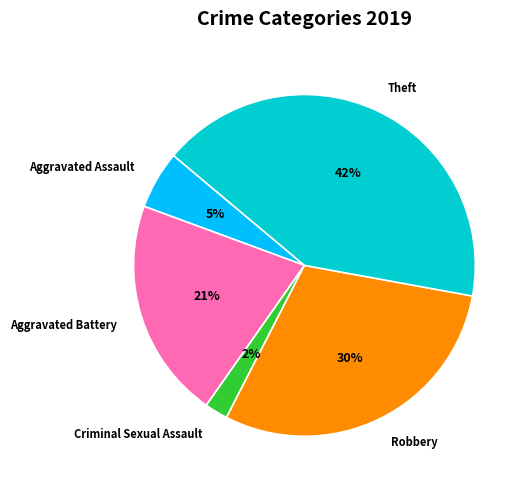

The Robbery slice represents 18% of the pie. True or false?

False